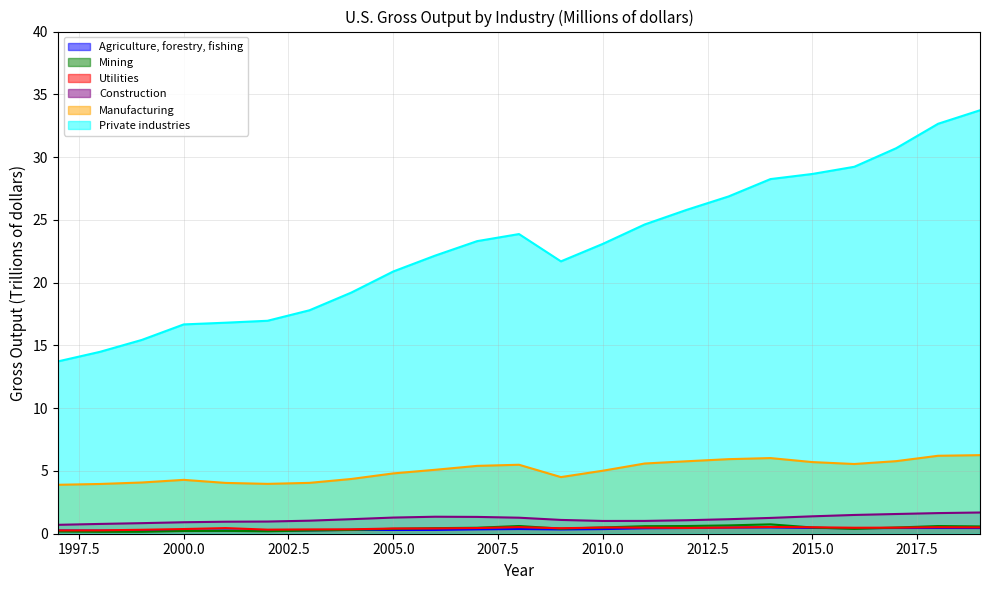

How many values in the Private industries series exceed 23?

12